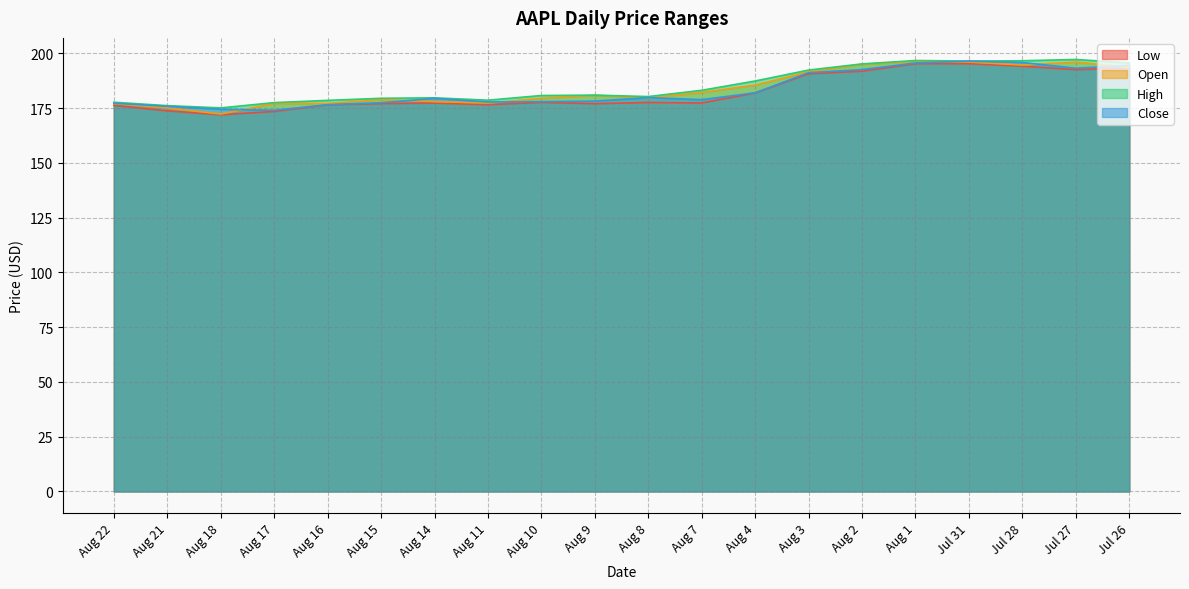

What is the total value across all series at Aug 15?

712.9